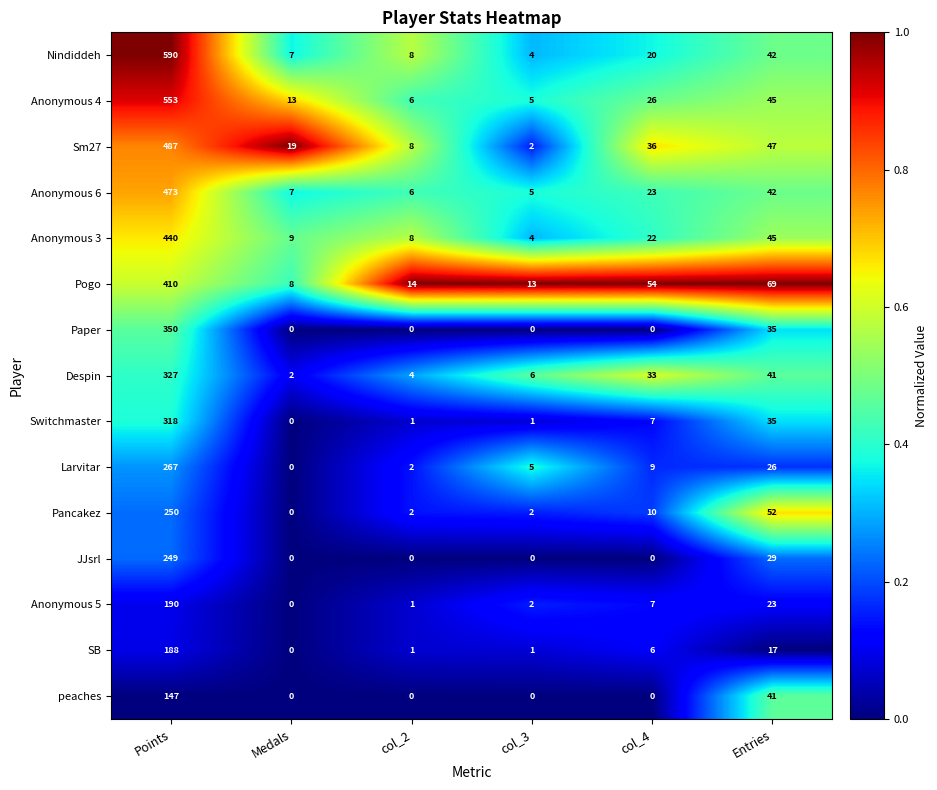

What is the total value across all series at col_2?

61